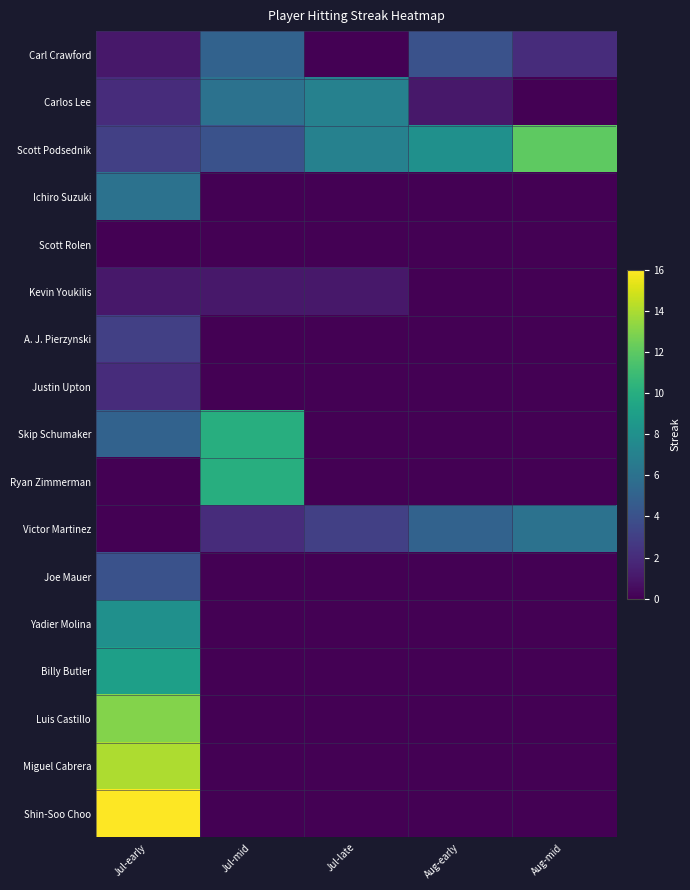

At which category is the sum across all series the highest?

Jul-early